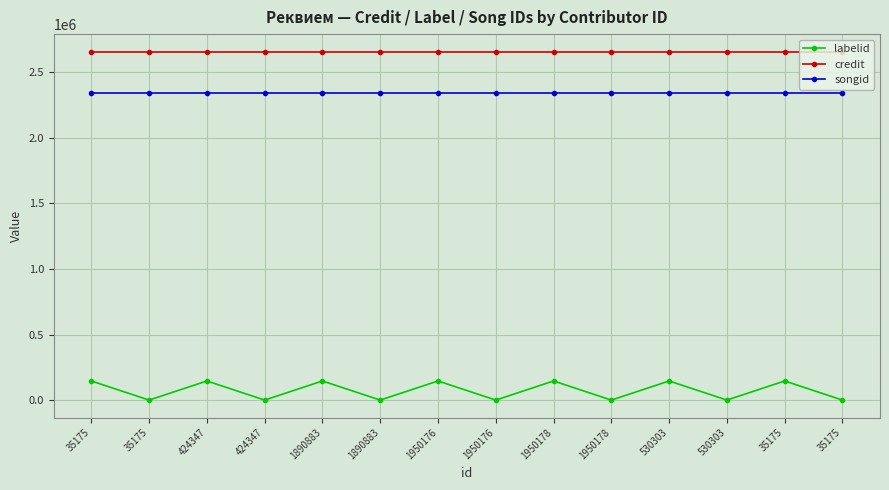

At which category does the chart reach its minimum across all series?

35175